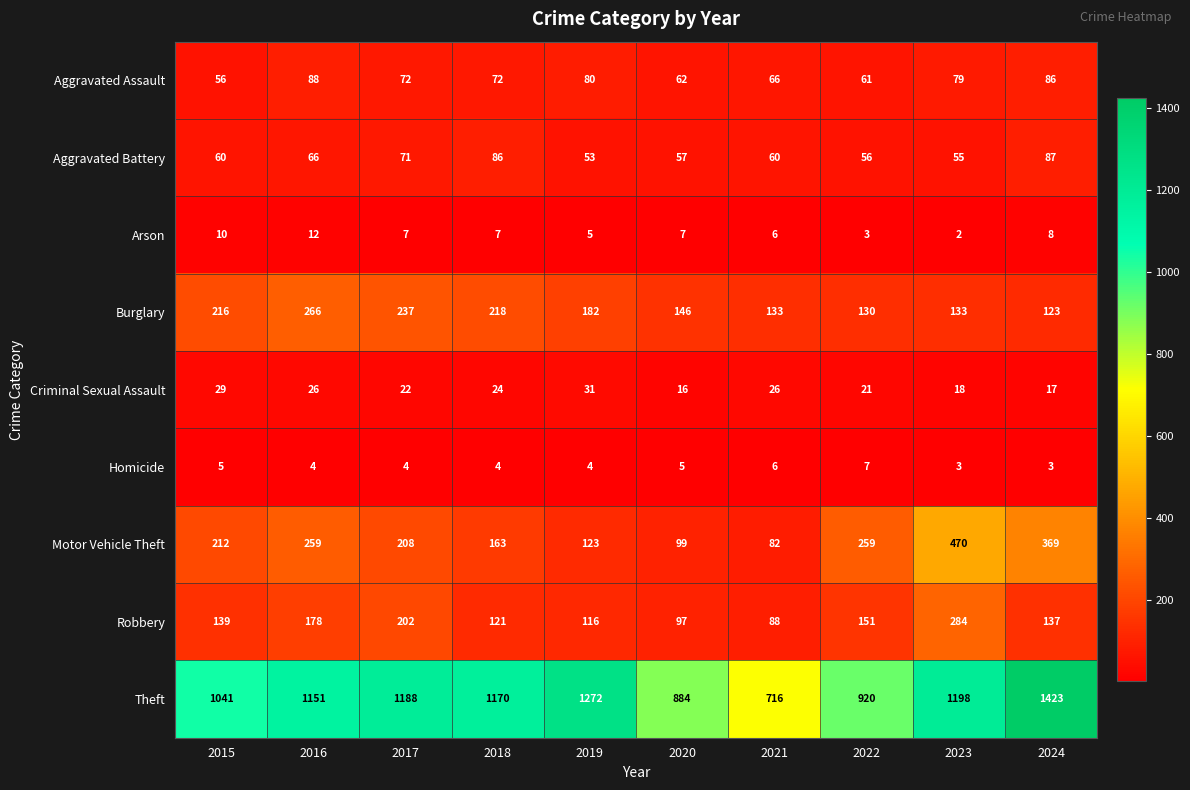

Count the number of data series in this chart.

9